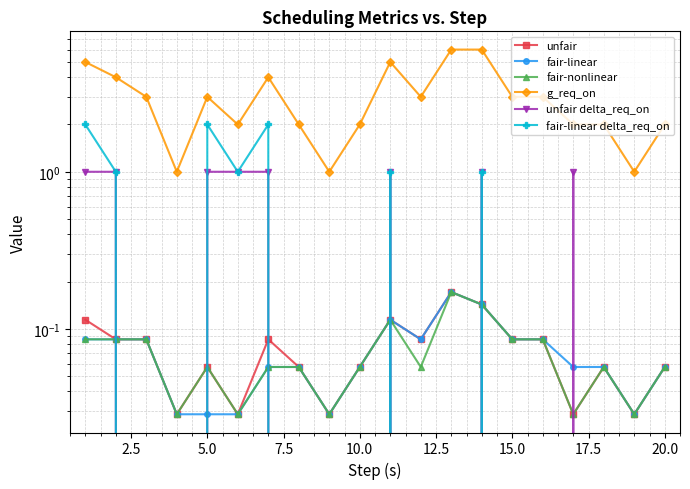

Count the number of data series in this chart.

6